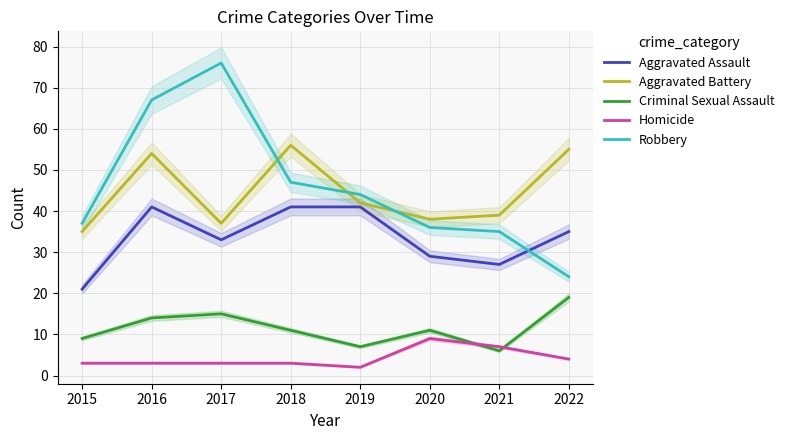

What is the value of the Robbery point at the 2nd from the left?

67